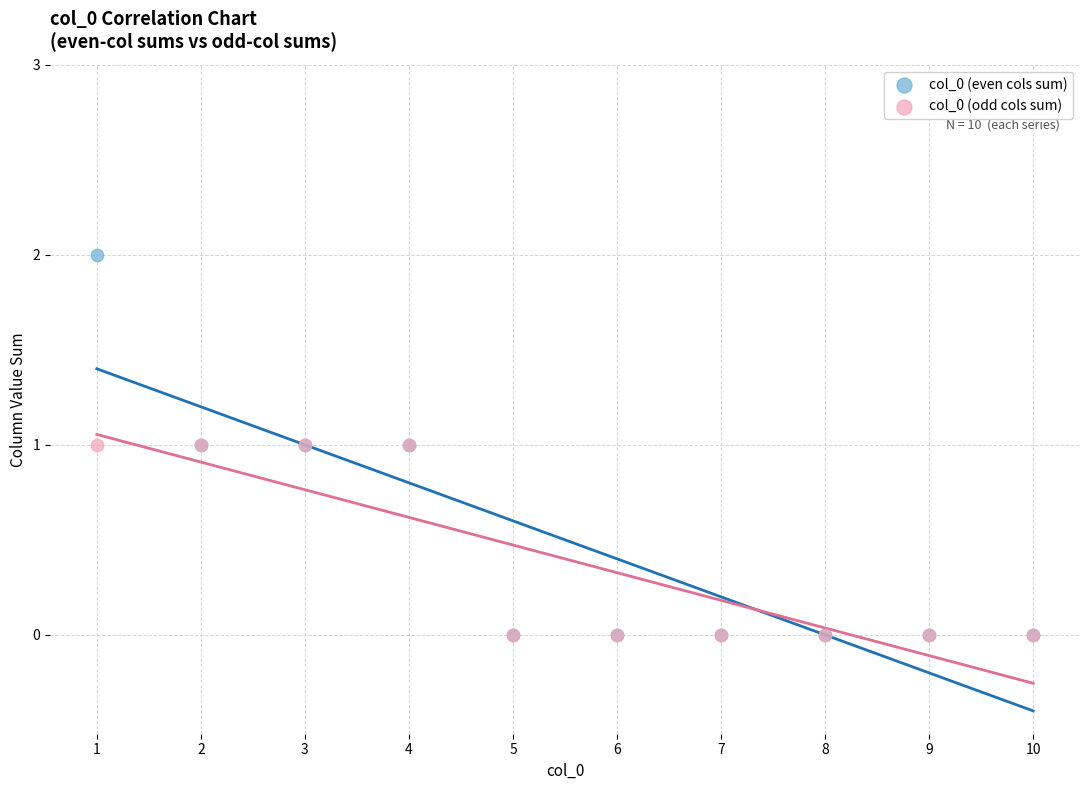

What are all the series names shown in the legend?

col_0 (even cols sum), col_0 (odd cols sum)